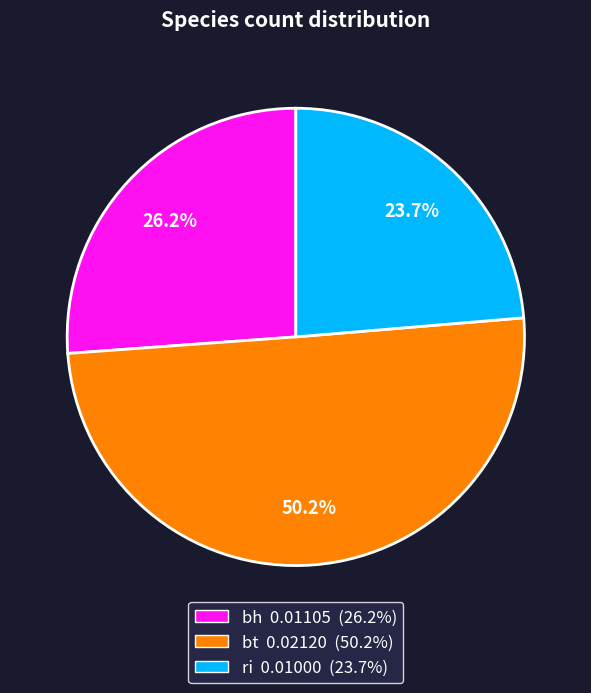

Is it true that ri is 11% of the pie?

False